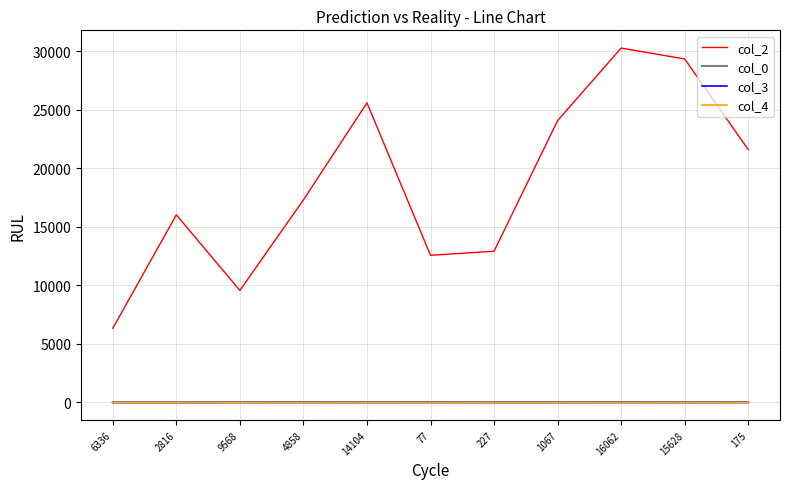

The col_2 series shows 9568.0 at 9568. True or false?

True